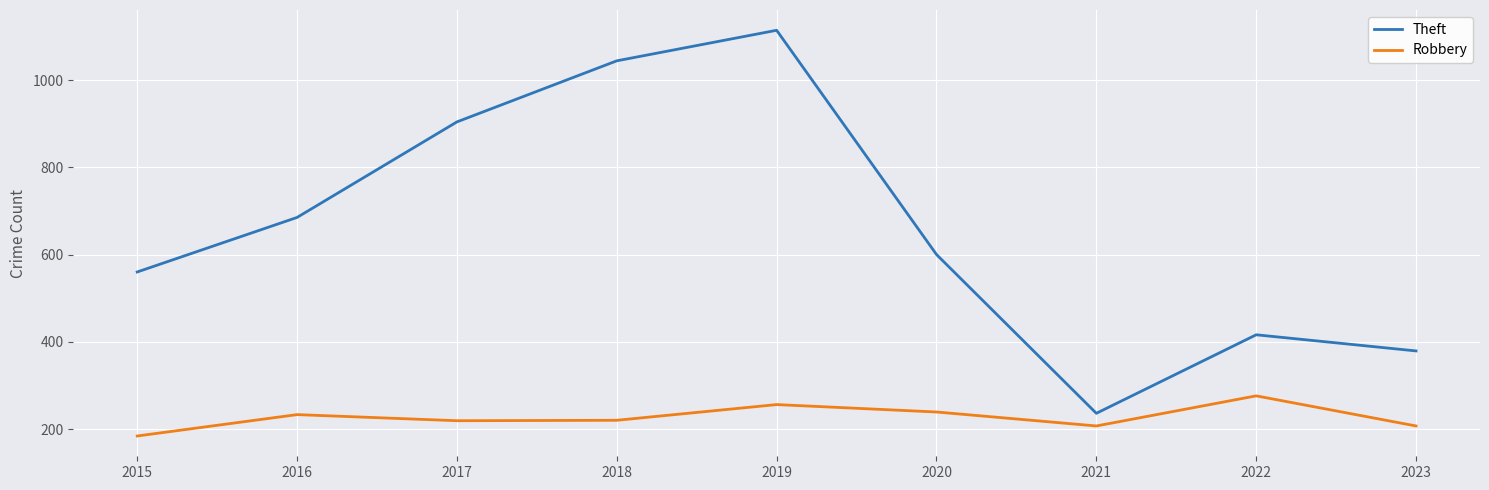

What is the difference between the highest and lowest values at 2022?

140